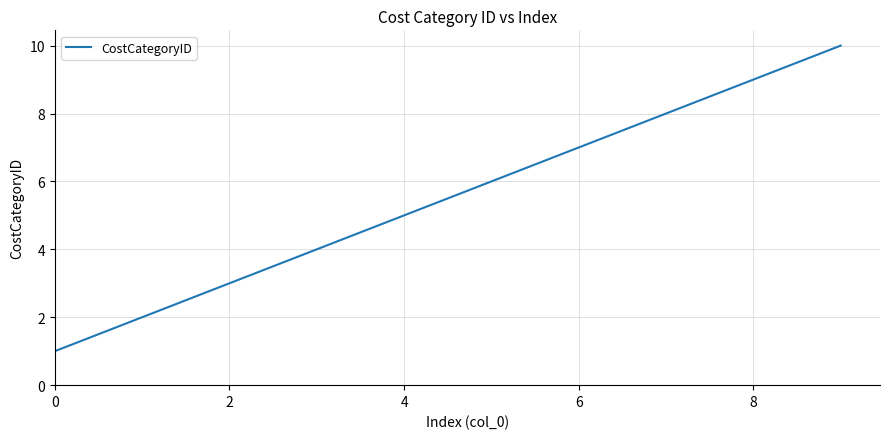

What is the difference between the maximum and minimum values?

9